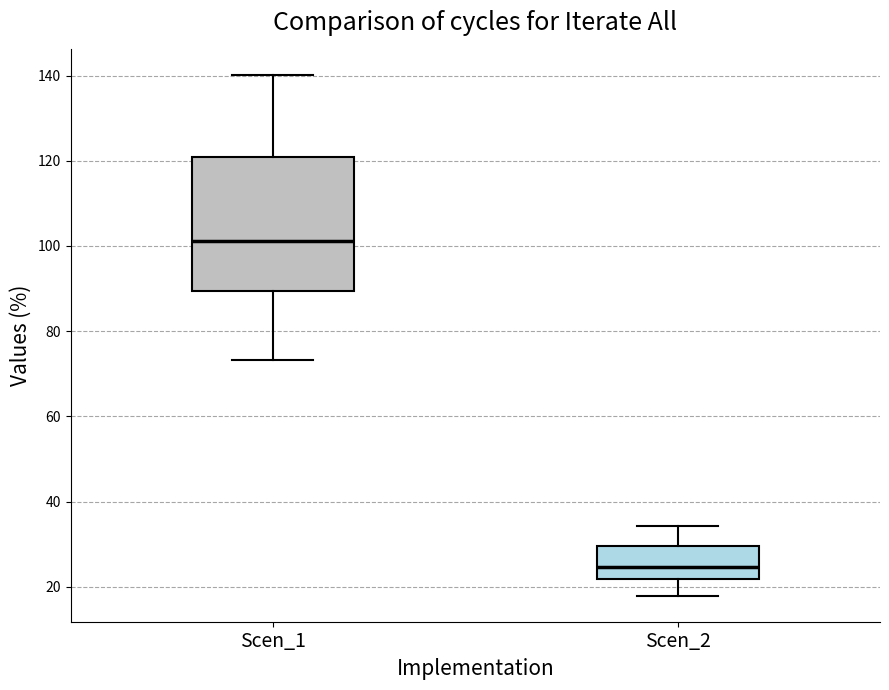

Comparing the boxes themselves (not the whiskers), which one is the tallest?

Scen_1